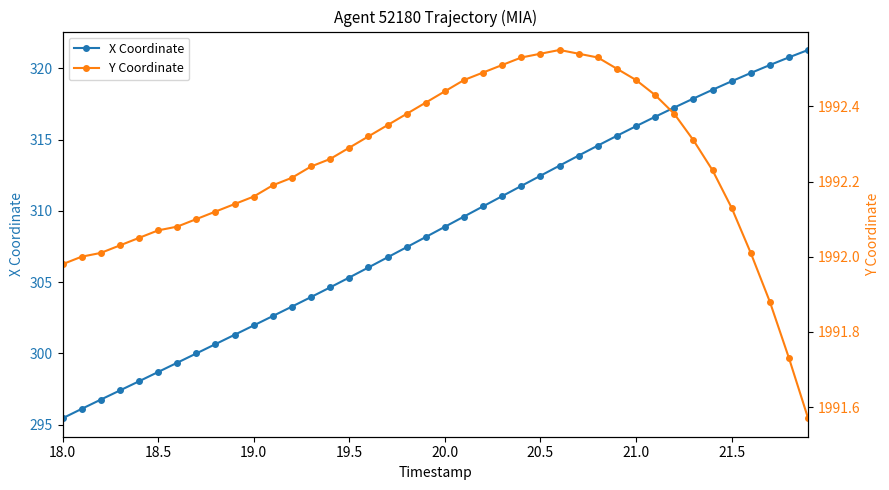

True or false: X Coordinate has more than 2 interior local peaks.

False